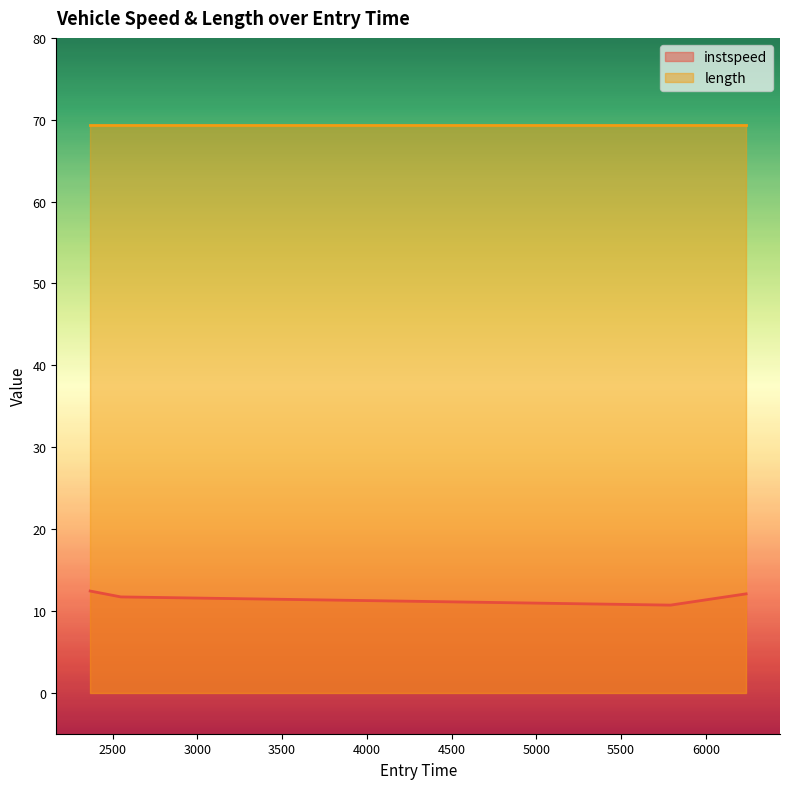

Reading left to right, what are all the values shown in this chart?

2368.2173176415713=12.4	2549.3107663293536=11.7	5791.867486113865=10.7	6237.76268621212=12.1